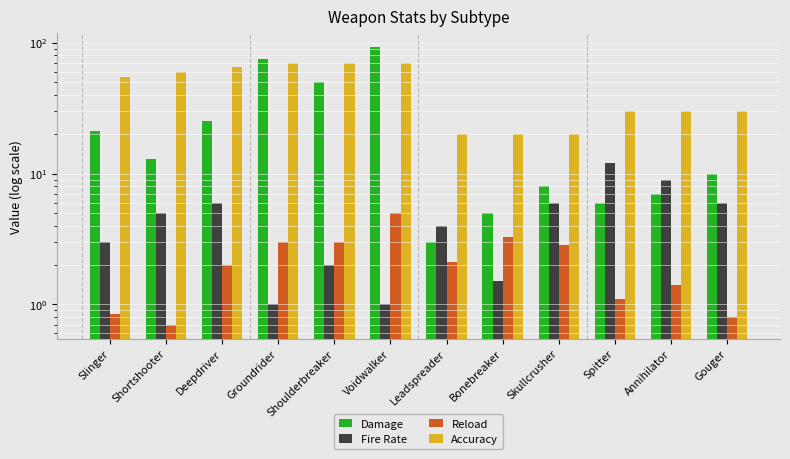

At which label does Fire Rate reach its minimum?

Groundrider